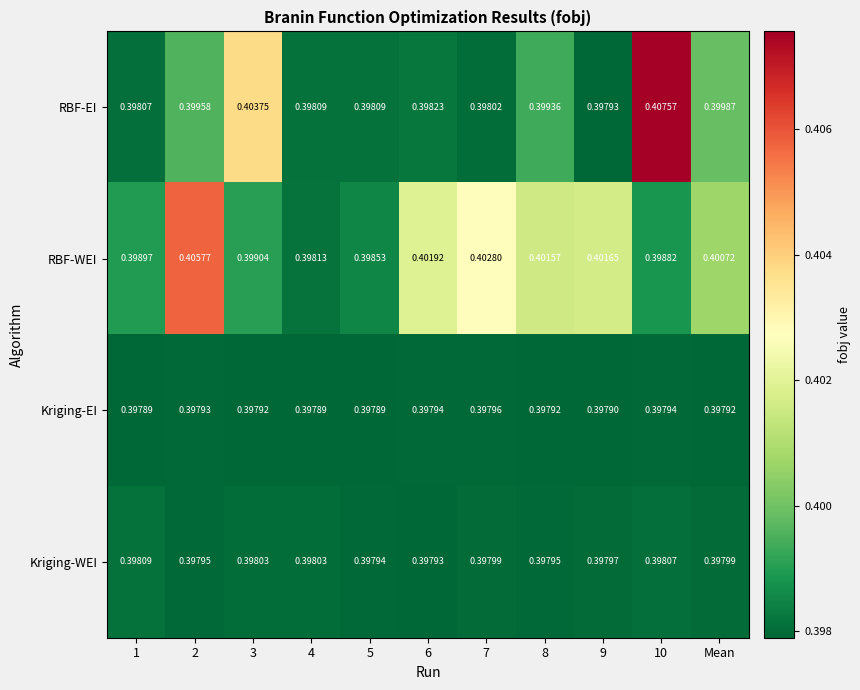

Which series has the largest total across all categories?

RBF-WEI